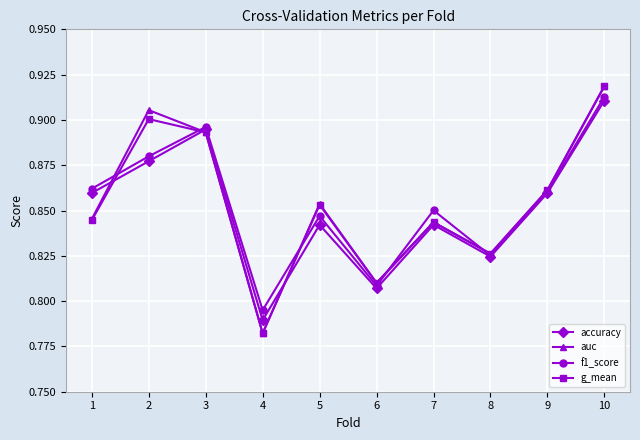

At which category is the sum across all series the highest?

10